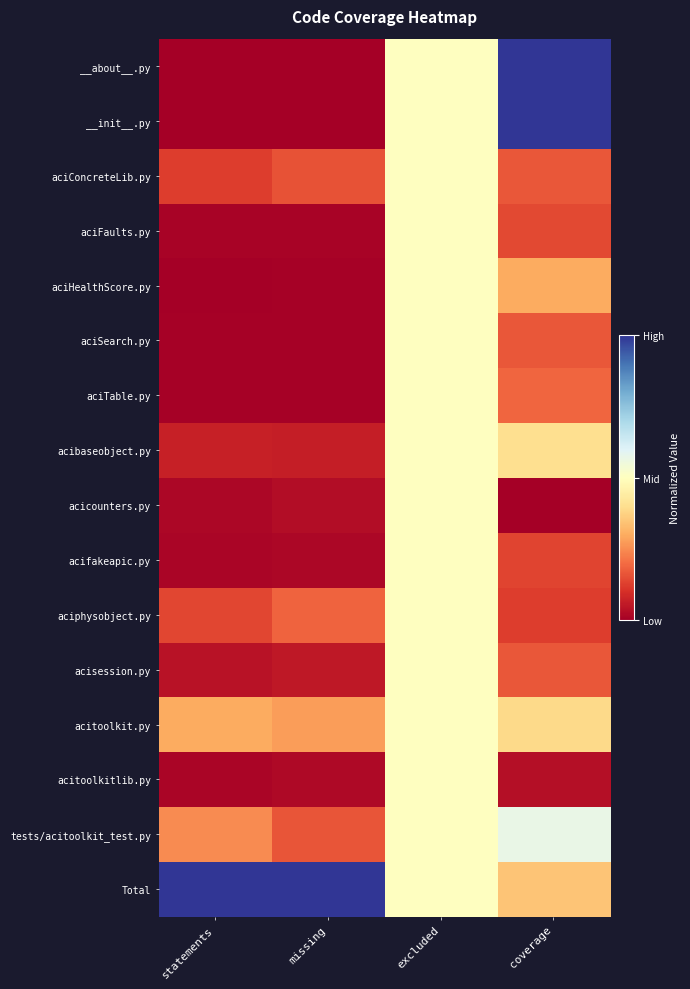

How many categories are shown in the chart?

4